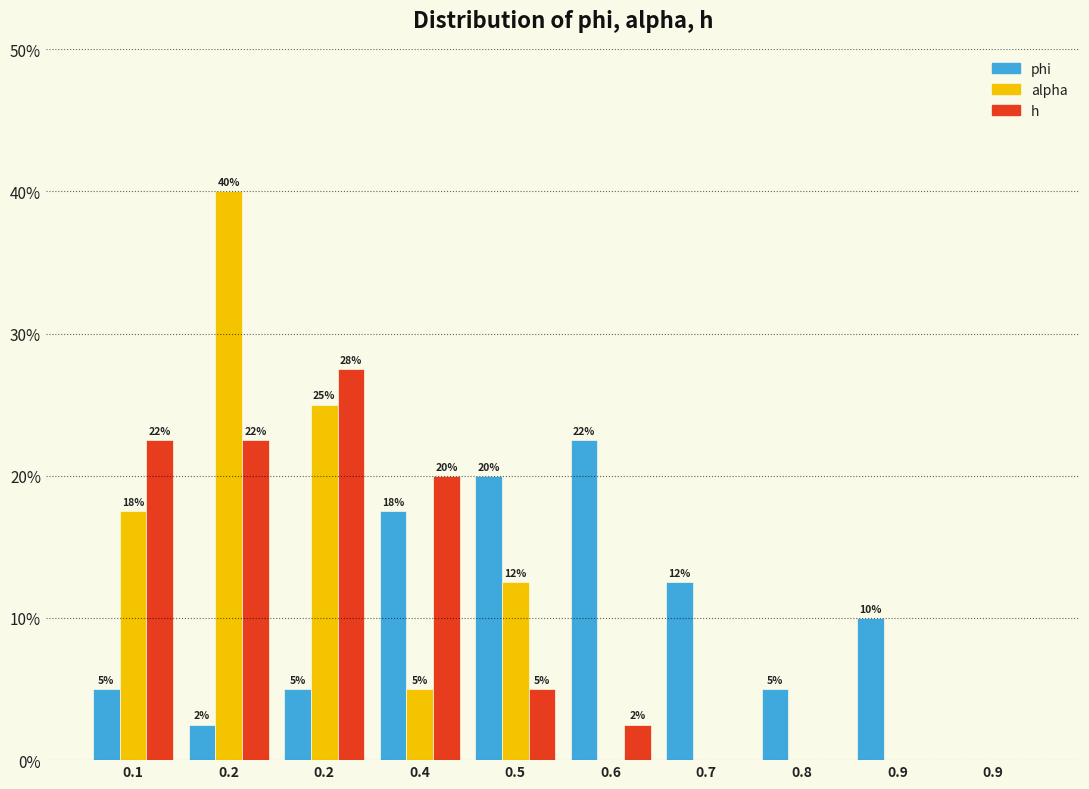

Are the bars grouped side by side (vs. stacked)?

Yes